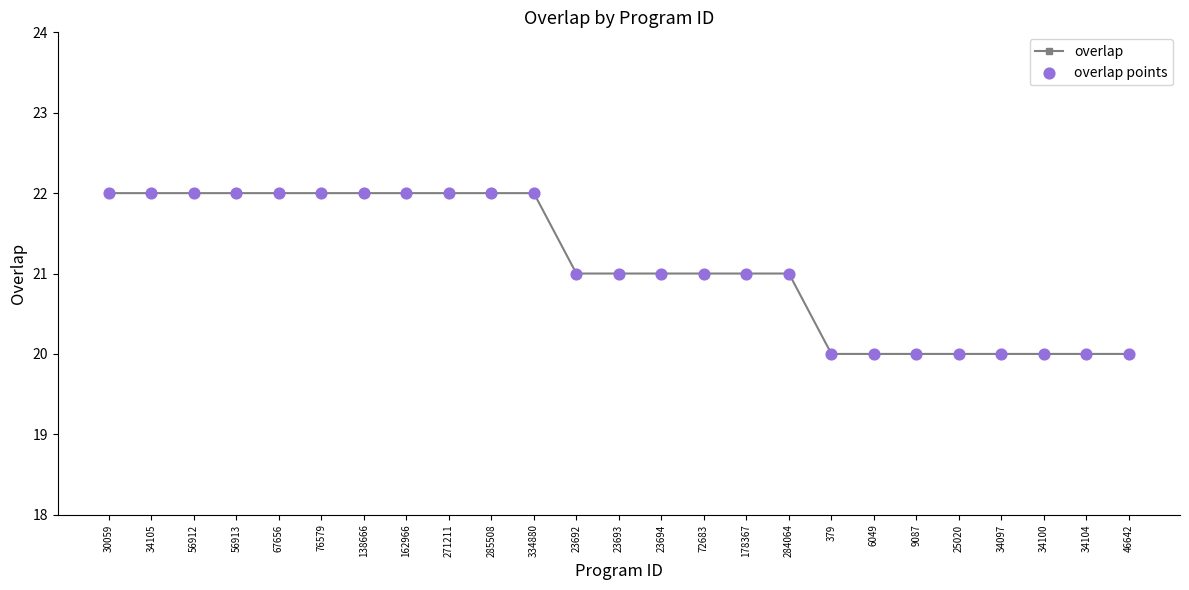

The value at 6049 is 11. True or false?

False